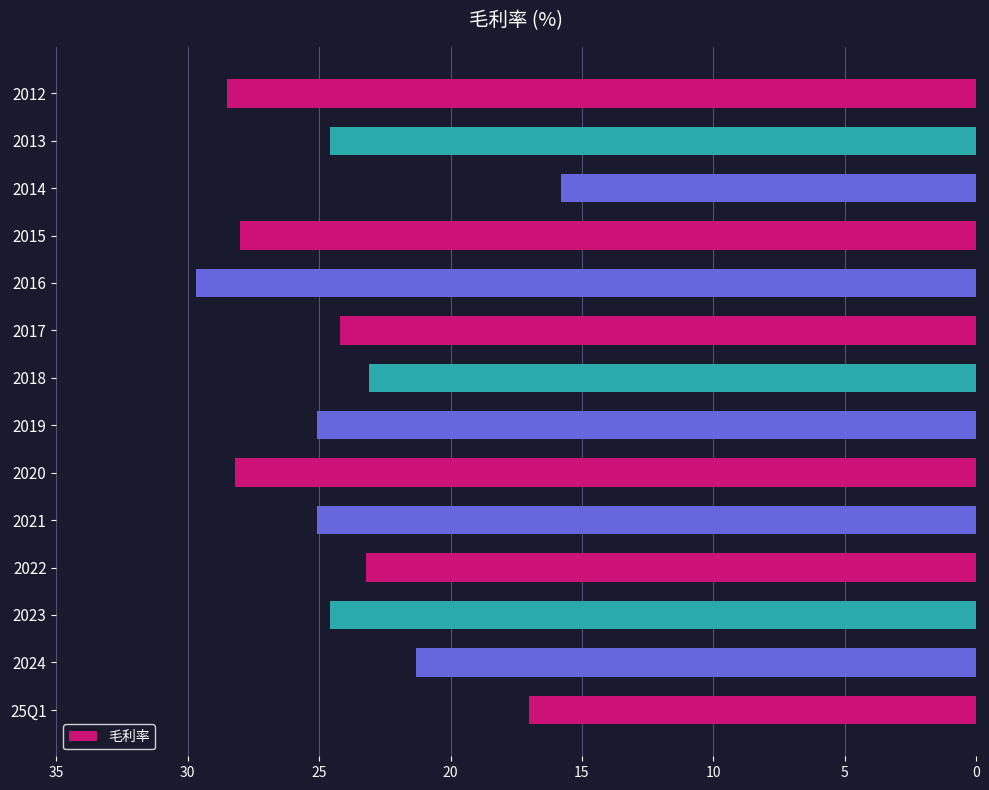

The value at 2022 is 6.1. True or false?

False